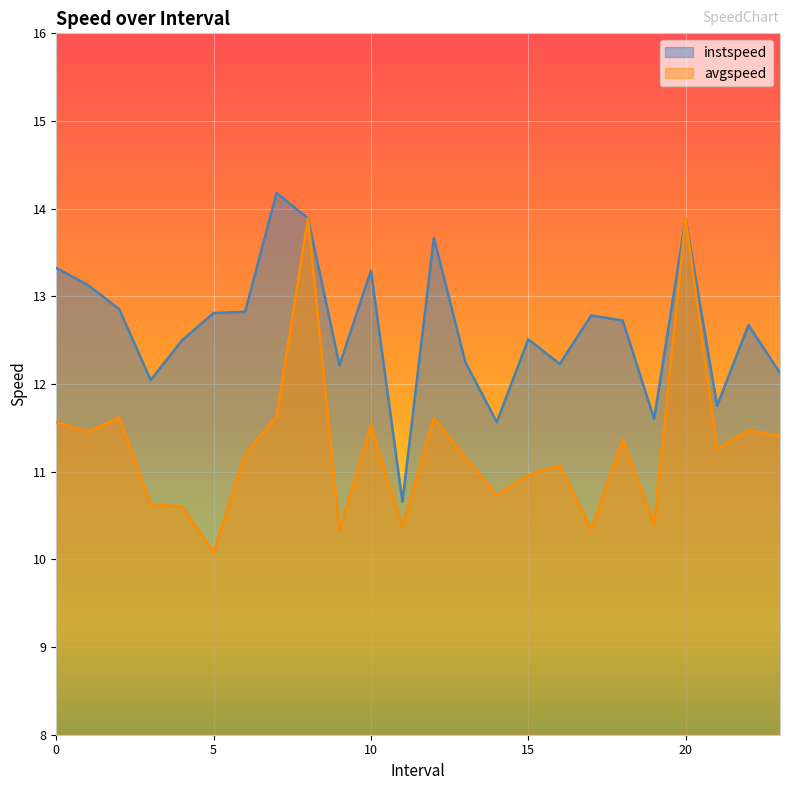

How many lines are shown in the chart?

2